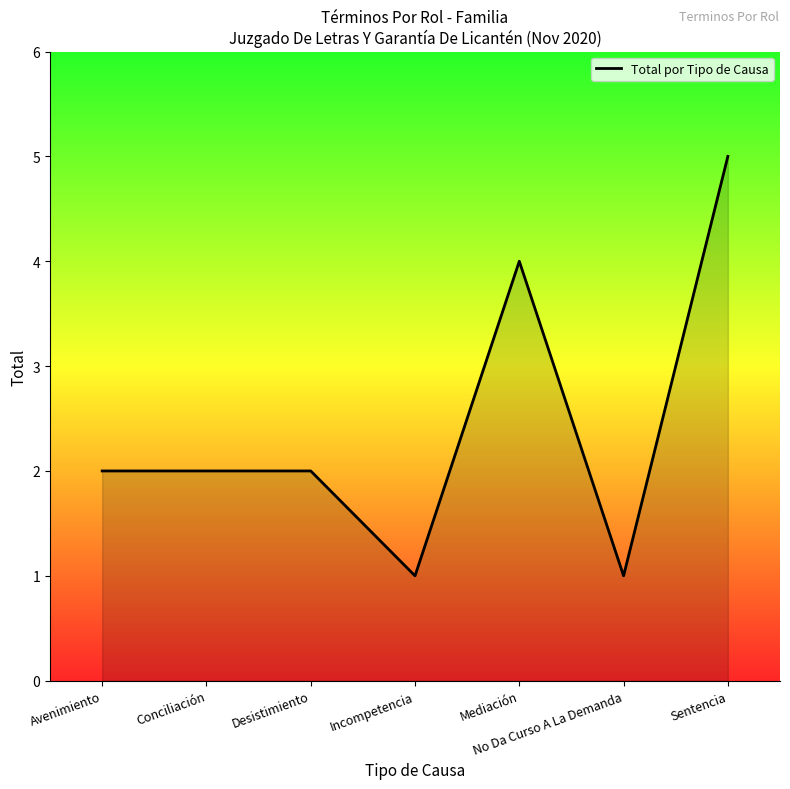

What value does the data have at Mediación?

4